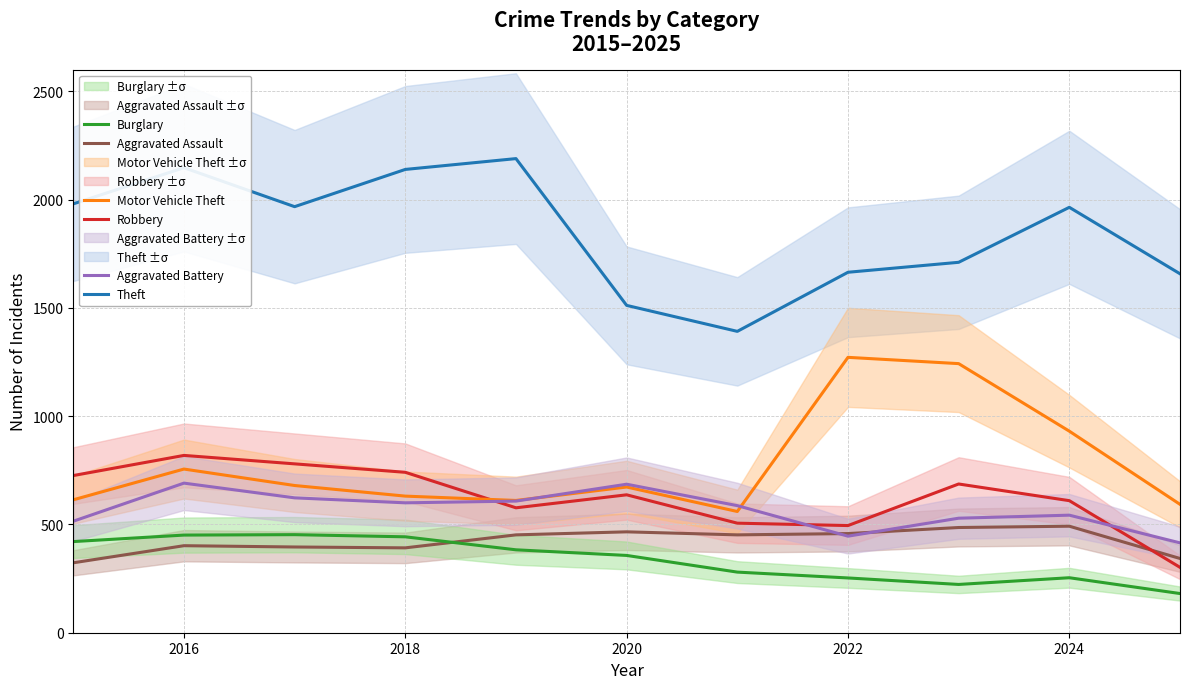

True or false: Burglary and Theft intersect in this chart.

False